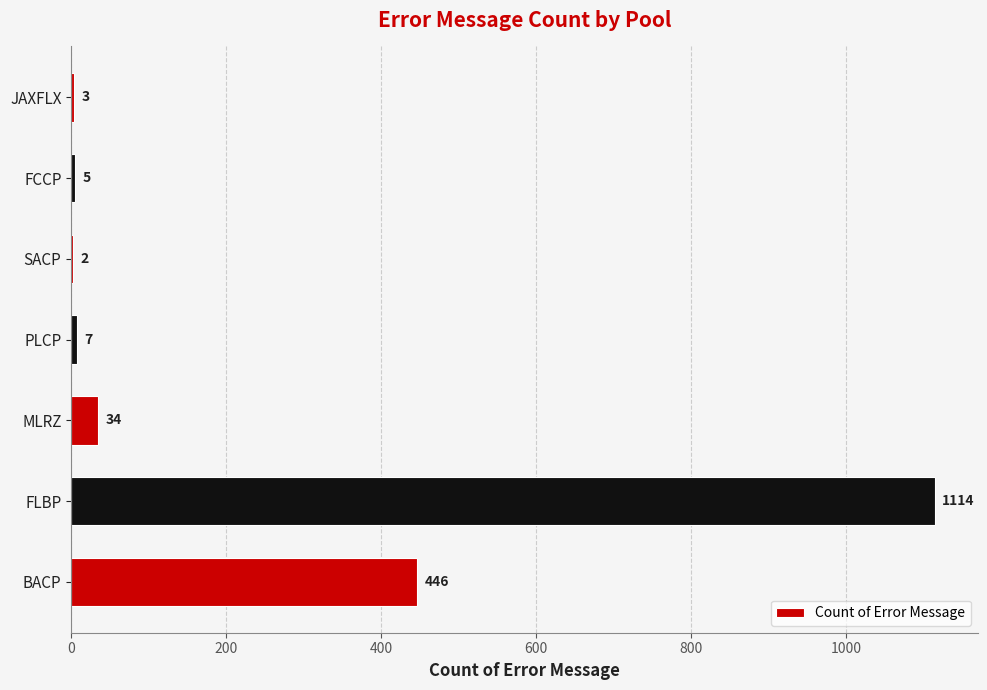

What is the sum of all values?

1611